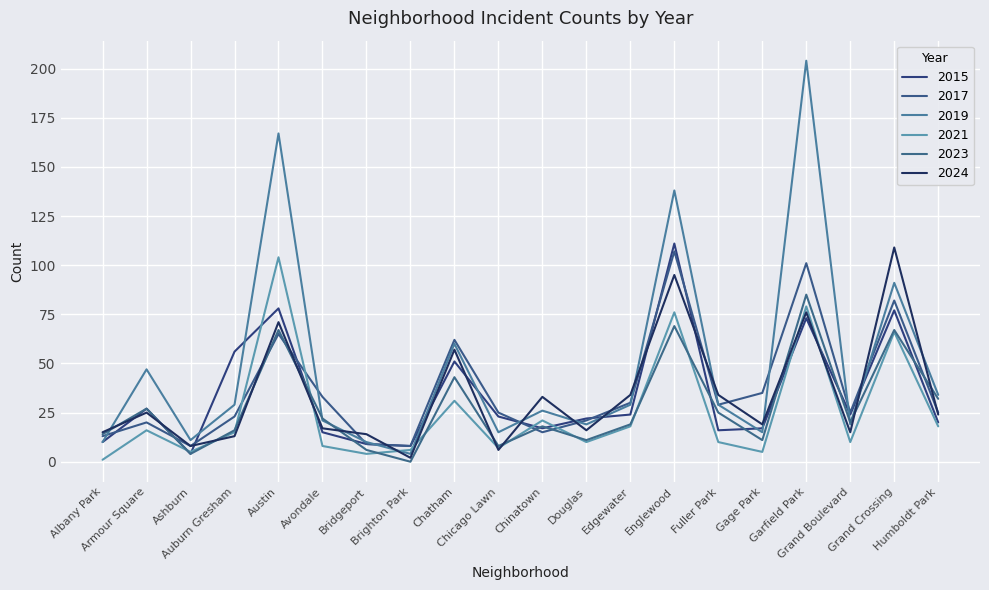

Is it true that 2019 equals 39 at Fuller Park?

False